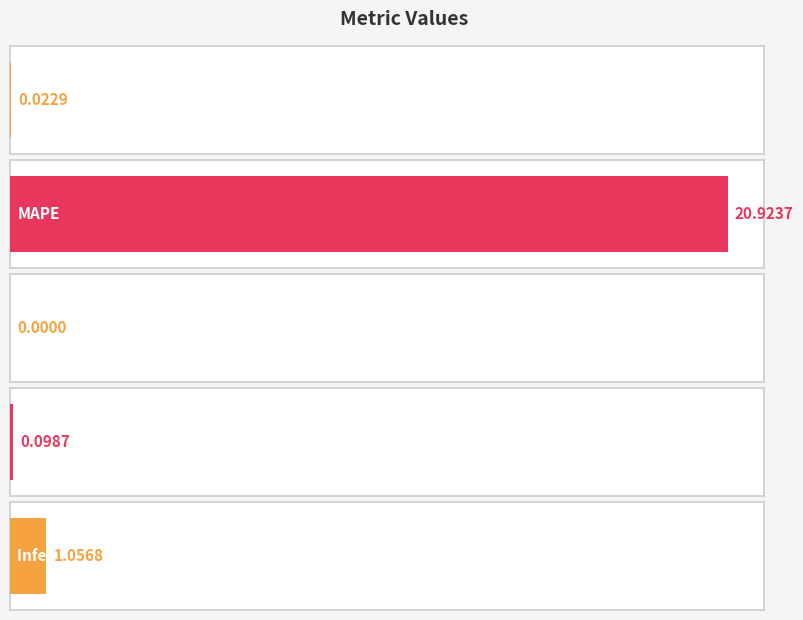

What is the label of the 1st bar from the right?

Inference Time